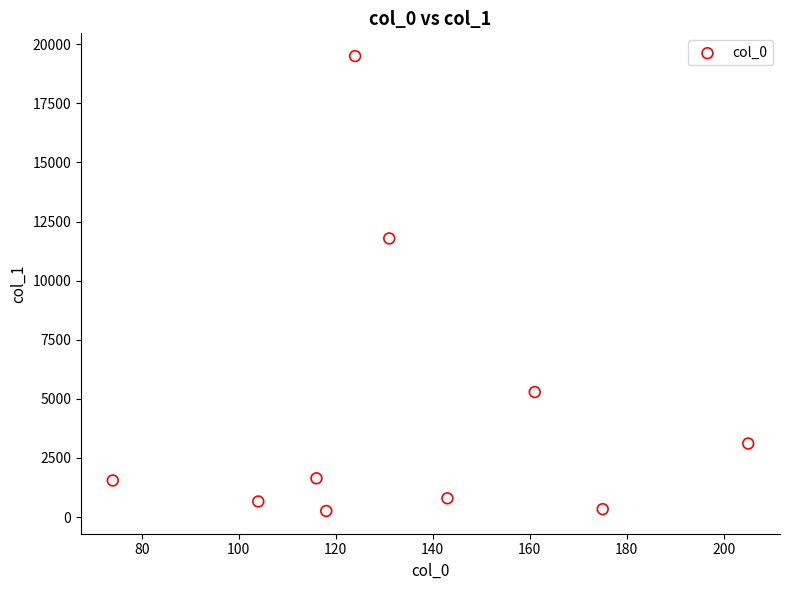

What Y value in the scatter plot is closest to 9879?

11787.6